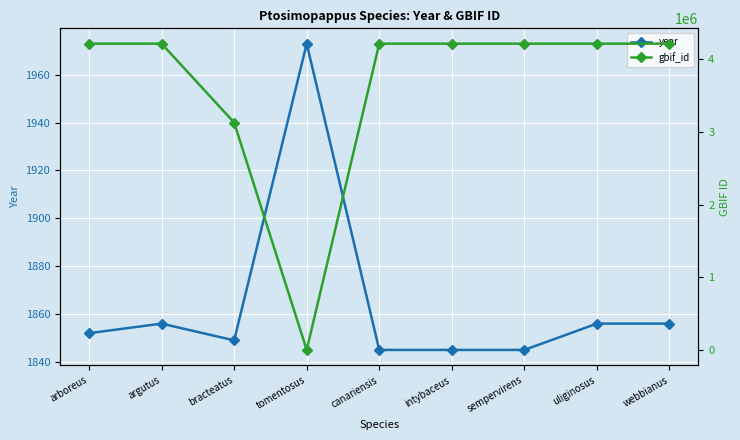

Where is the first local minimum for year?

bracteatus